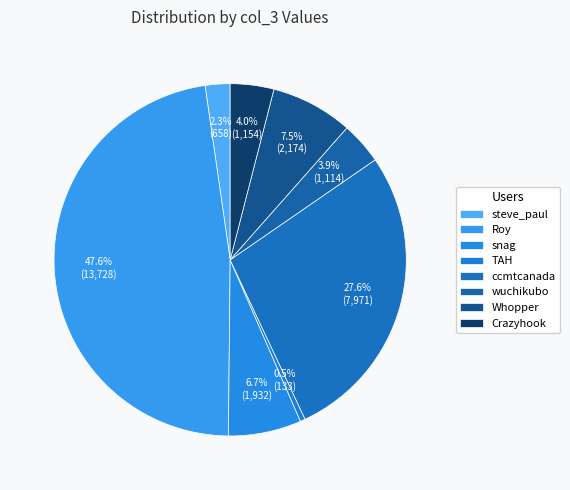

True or false: steve_paul accounts for 2% of the total.

True